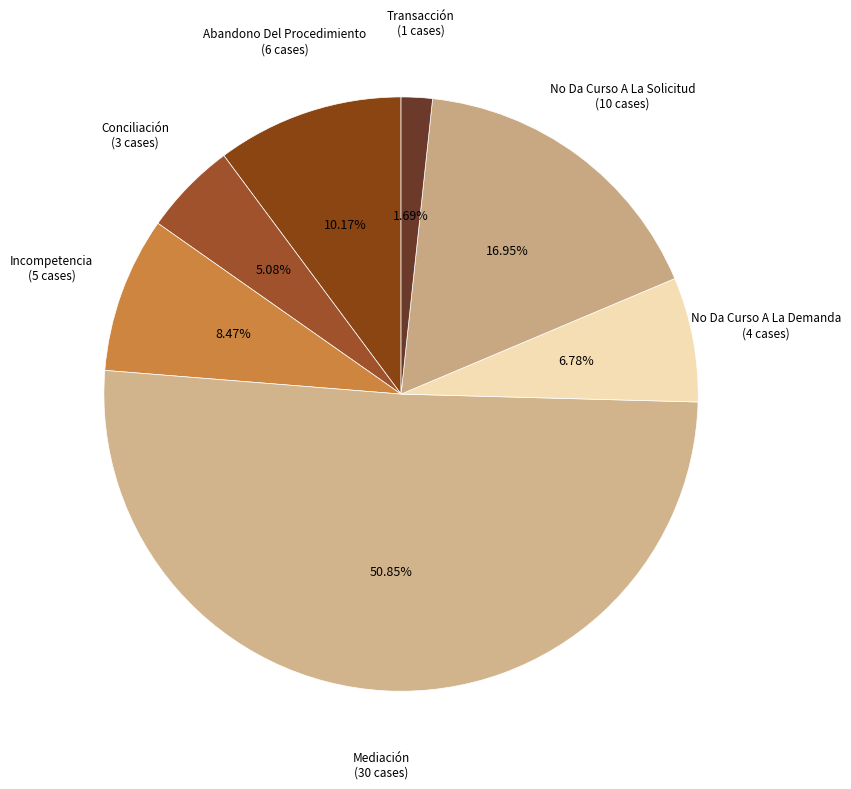

Count the number of slices in the pie.

7